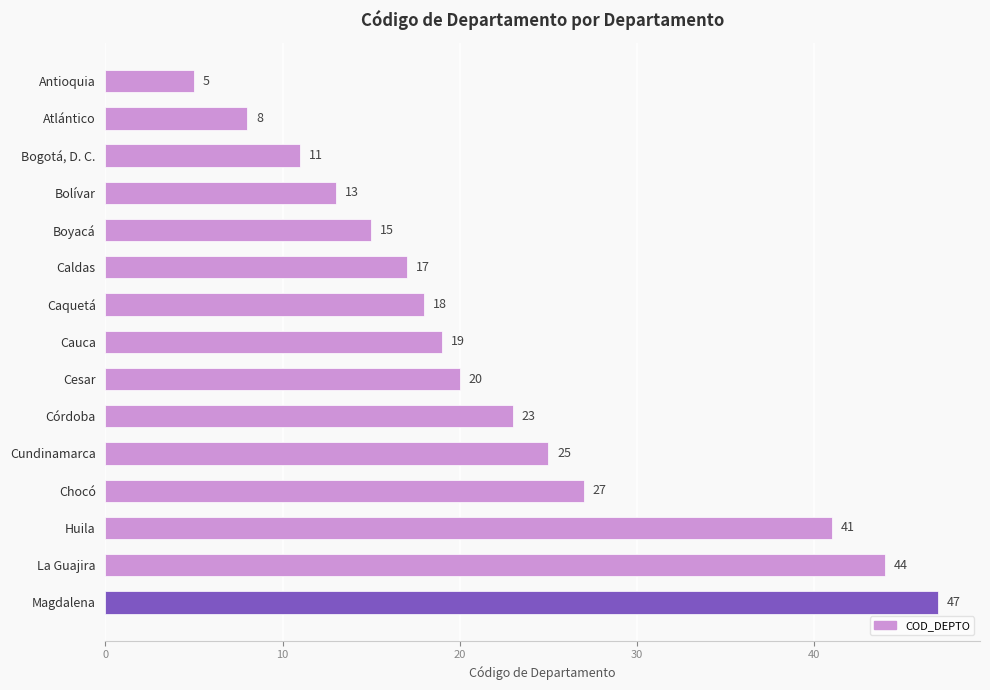

Reading top to bottom, what are all the values shown in this chart?

Antioquia=5	Atlántico=8	Bogotá, D. C.=11	Bolívar=13	Boyacá=15	Caldas=17	Caquetá=18	Cauca=19	Cesar=20	Córdoba=23	Cundinamarca=25	Chocó=27	Huila=41	La Guajira=44	Magdalena=47